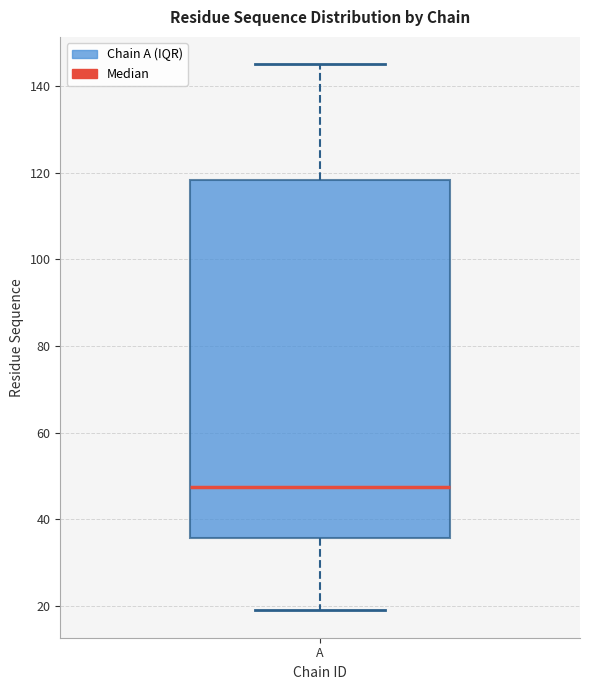

Read this box plot against the y-axis: the position of the median line, the range covered by the box, and the ends of both whiskers. The values are not printed on the chart, so give them approximately, as read against the axis.

median 48, box 36 to 118, whiskers 20 to 146